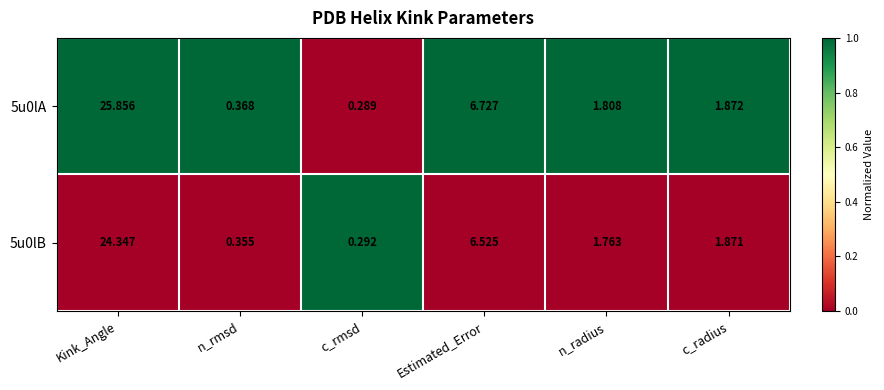

Which label corresponds to the largest value in the chart?

Kink_Angle